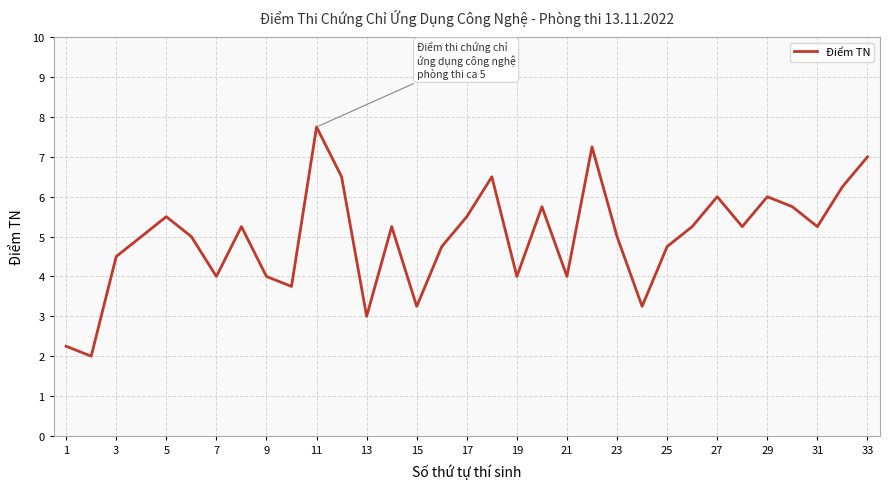

What is the greatest value displayed?

7.8